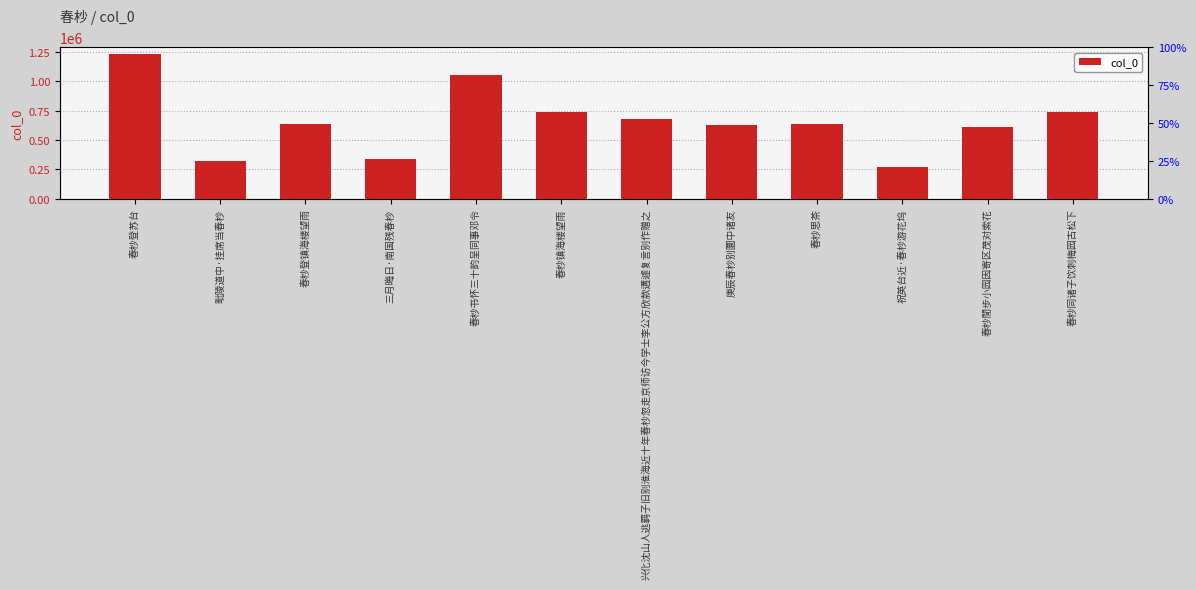

What is the sum of all values?

7877074